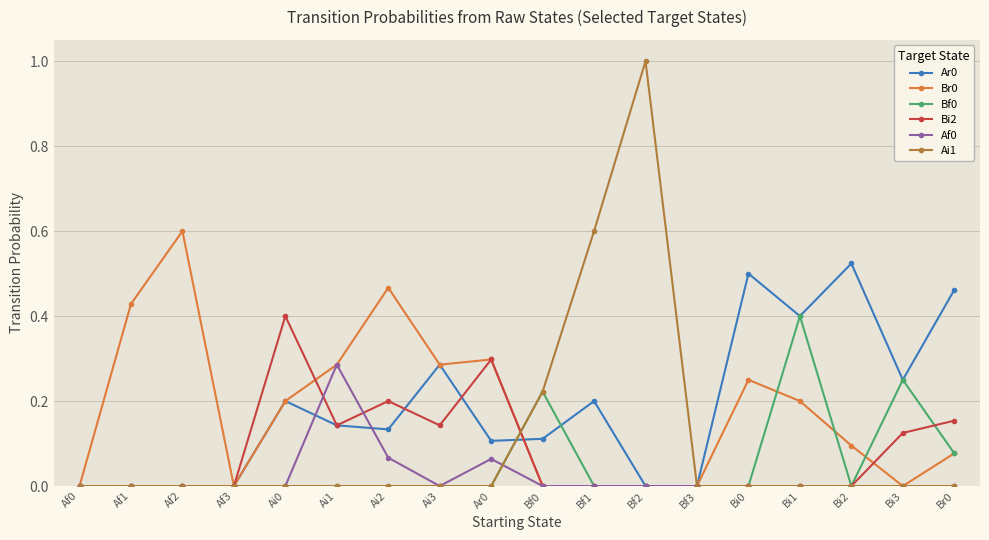

Is it true that Af0 equals 0.2 at Bf3?

False